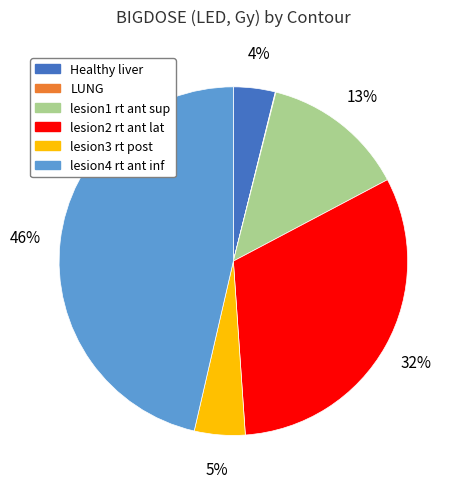

True or false: lesion1 rt ant sup accounts for 13% of the total.

True